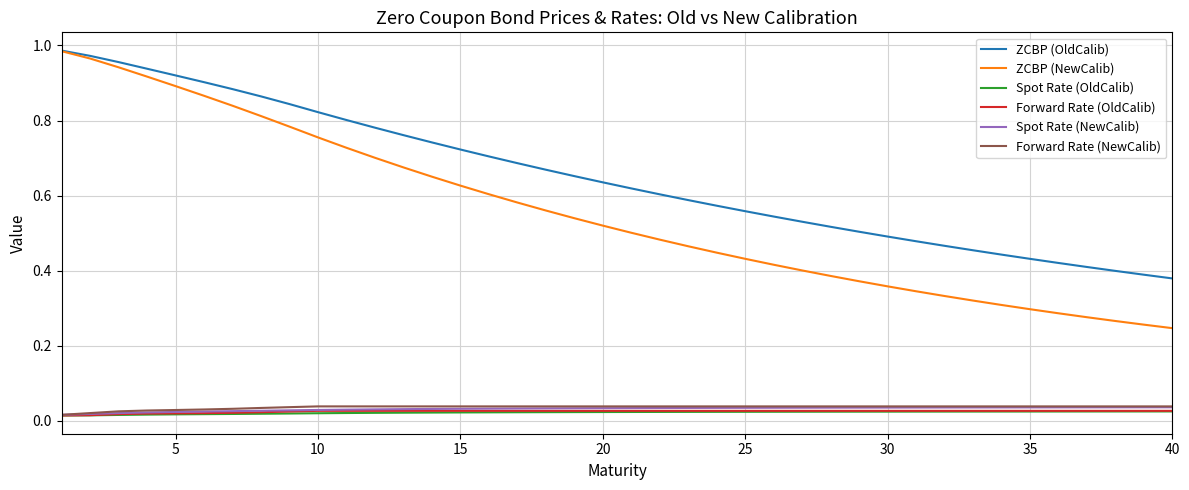

At how many categories does at least one series exceed 0?

40